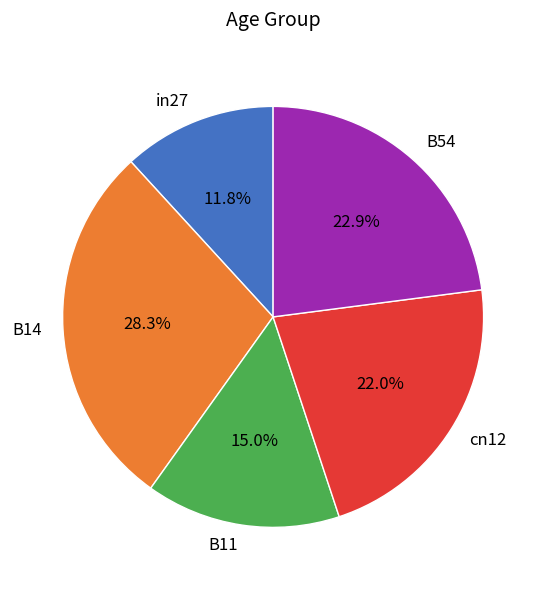

Rank the categories by value from lowest to highest.

in27, B11, cn12, B54, B14